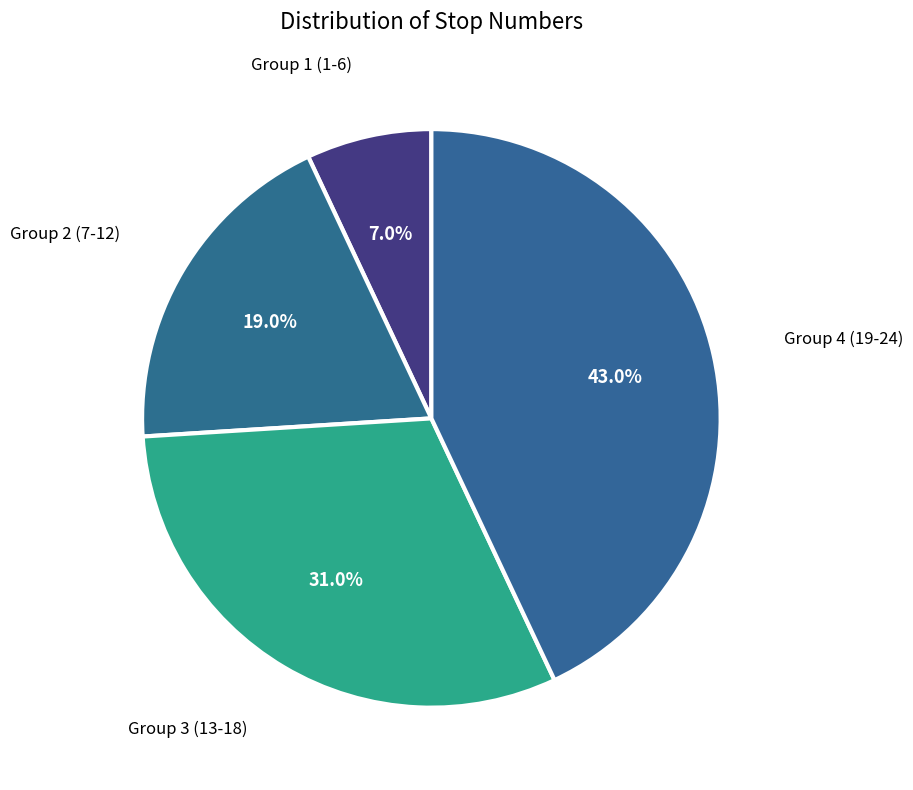

Count the number of slices in the pie.

4